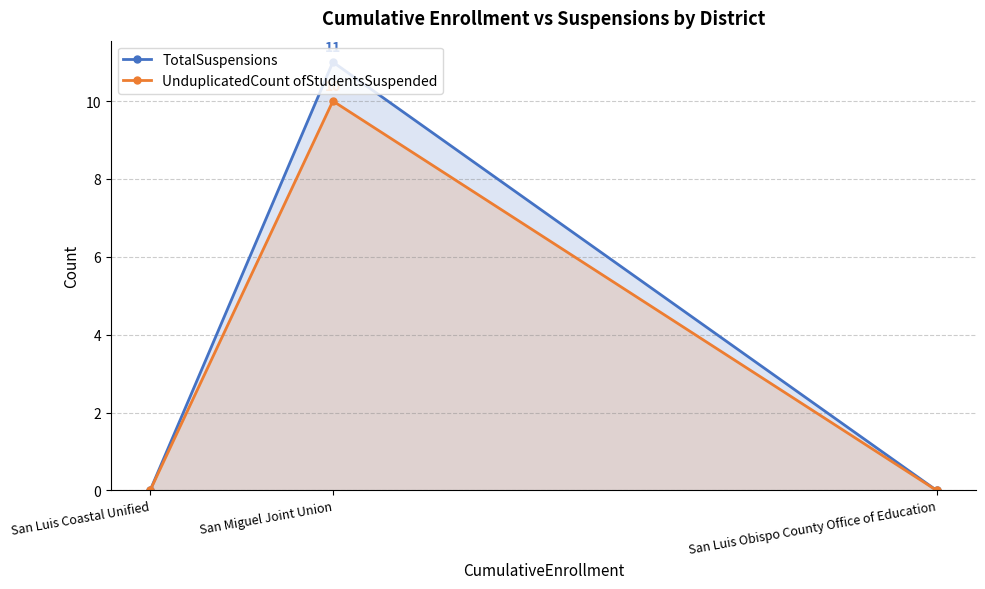

Which series has the largest total across all categories?

TotalSuspensions